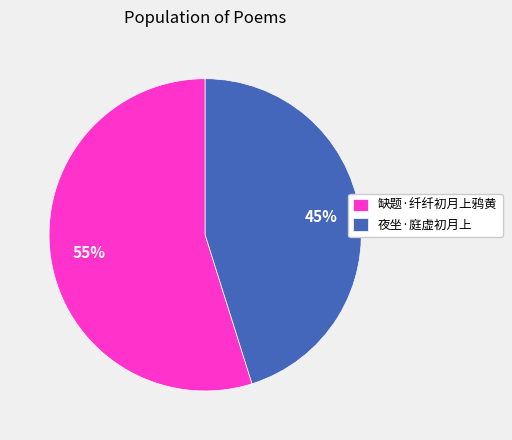

Count the number of slices in the pie.

2